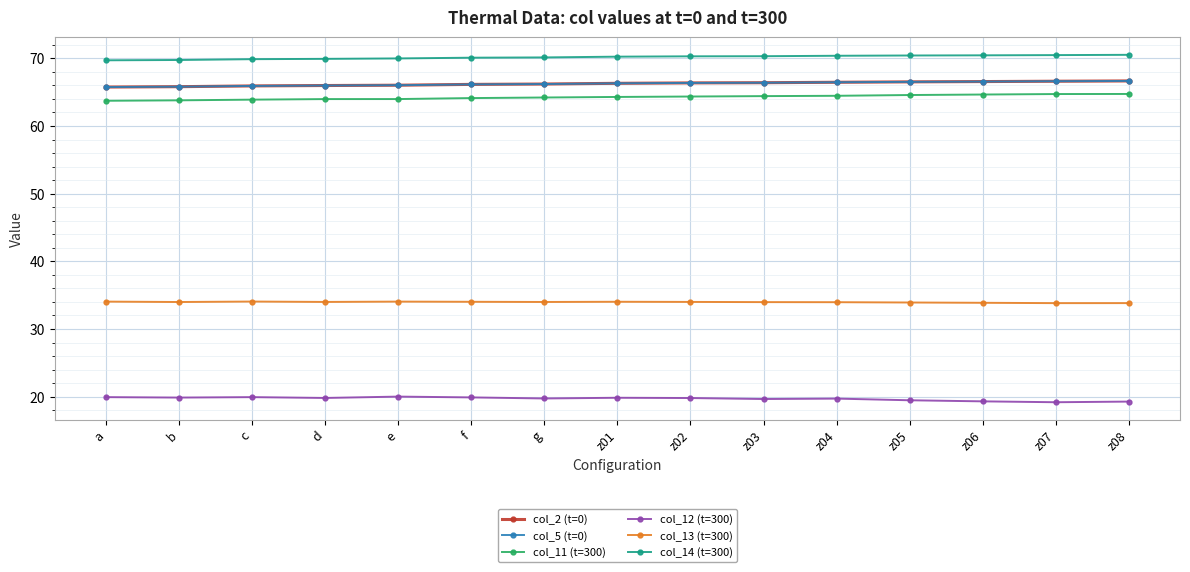

What is the sum of the col_11 (t=300) values at z08 and z06?

129.4